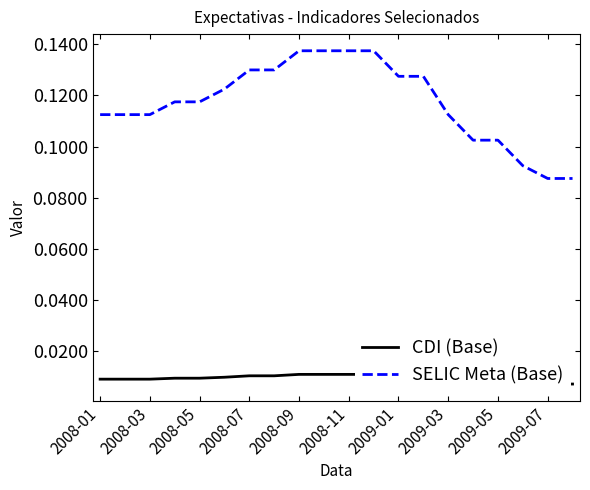

Does the chart display data point markers on the line(s)?

No